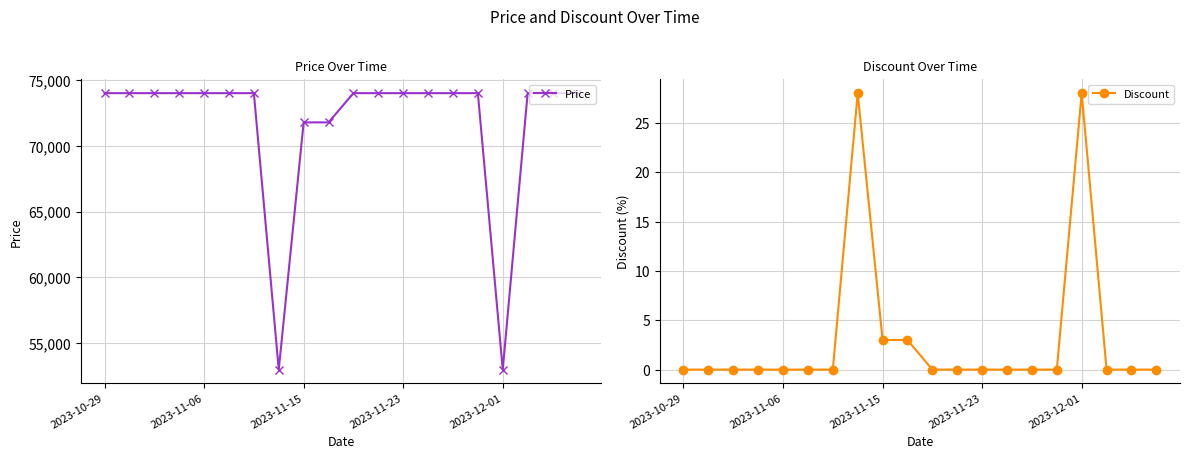

How many interior local peaks does the Discount series have?

2